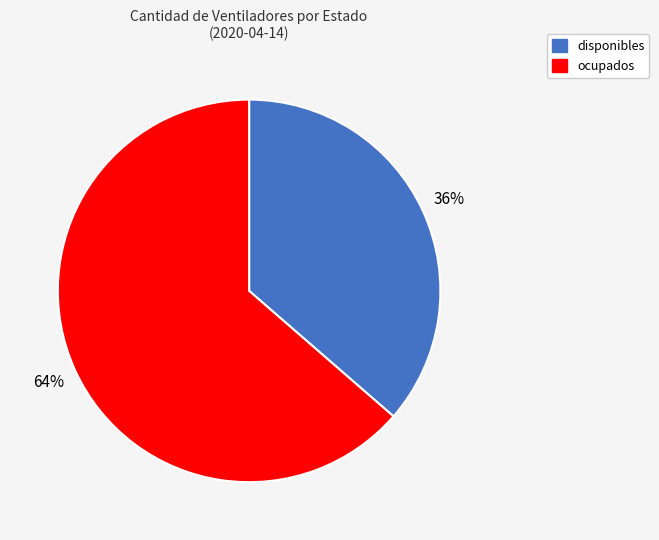

Which has a higher value, disponibles or ocupados?

ocupados